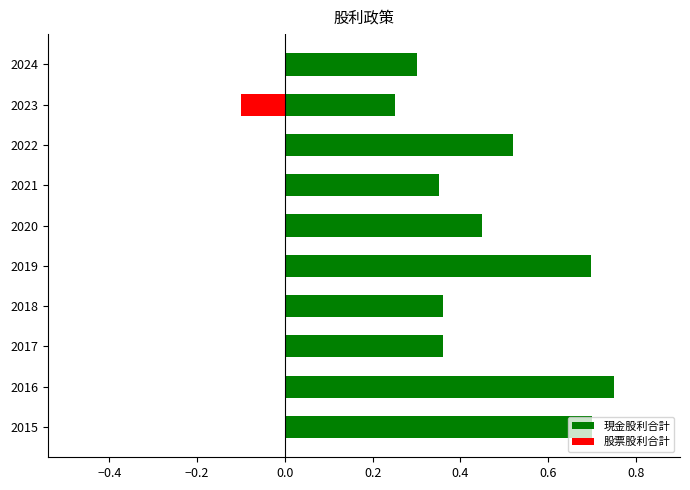

The value of 股票股利合計 at 2016 is -0.0. True or false?

False